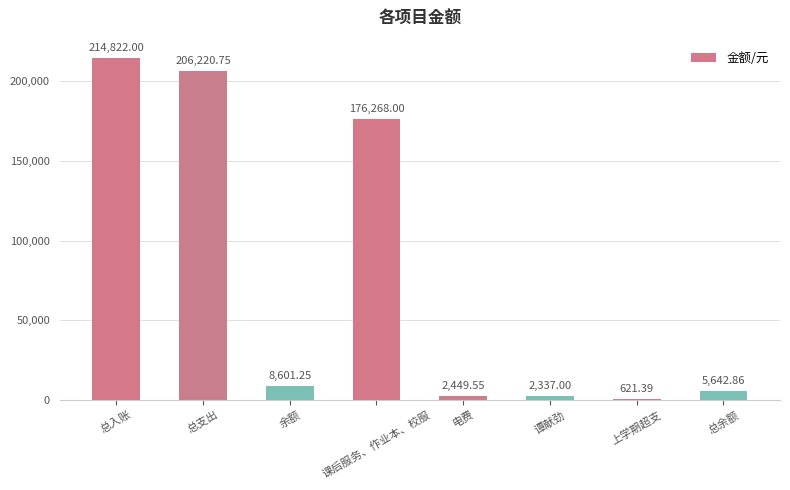

Which label corresponds to the largest value in the chart?

总入账